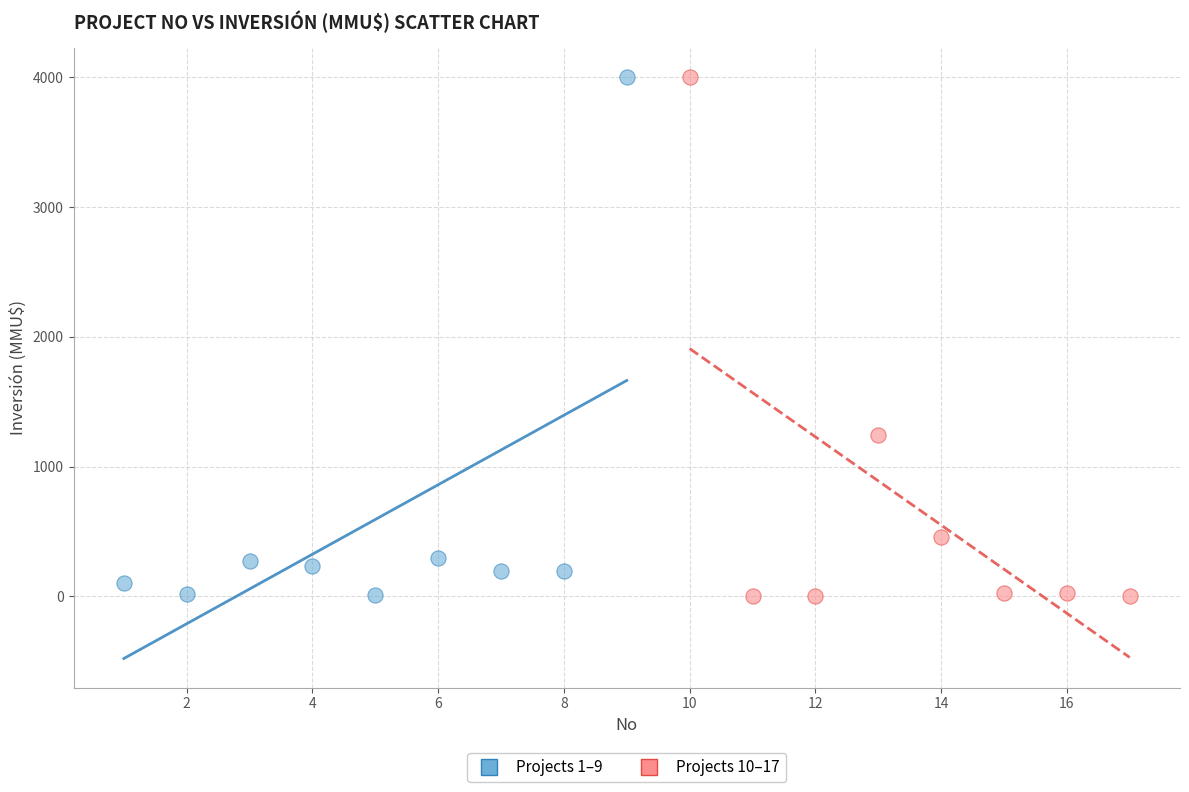

What are all the series names shown in the legend?

Projects 1–9, Projects 10–17